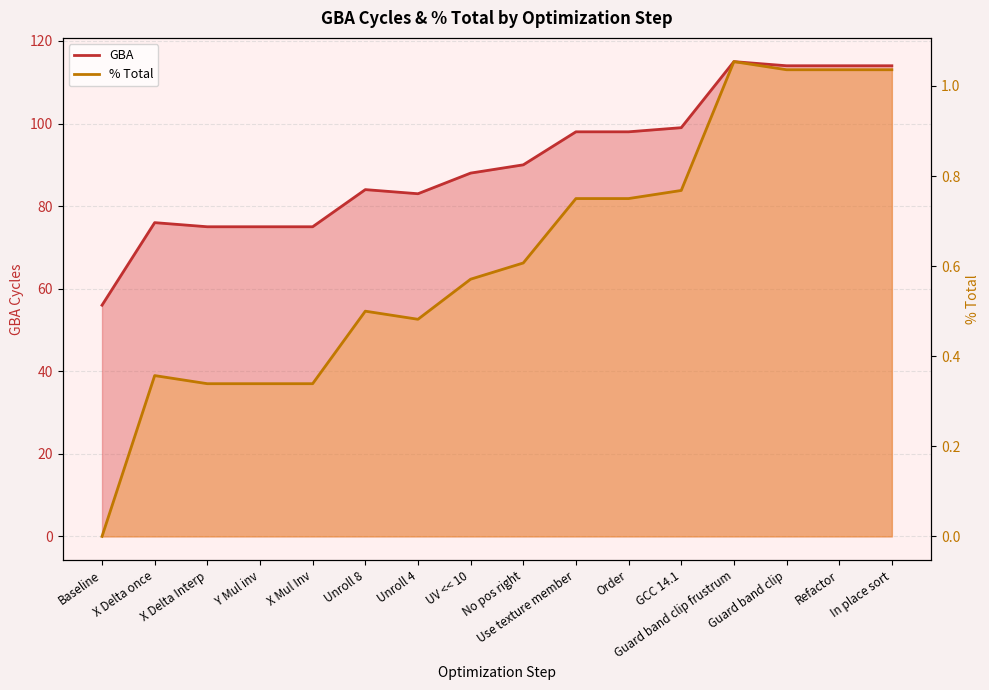

What is the average value of the % Total series?

0.6